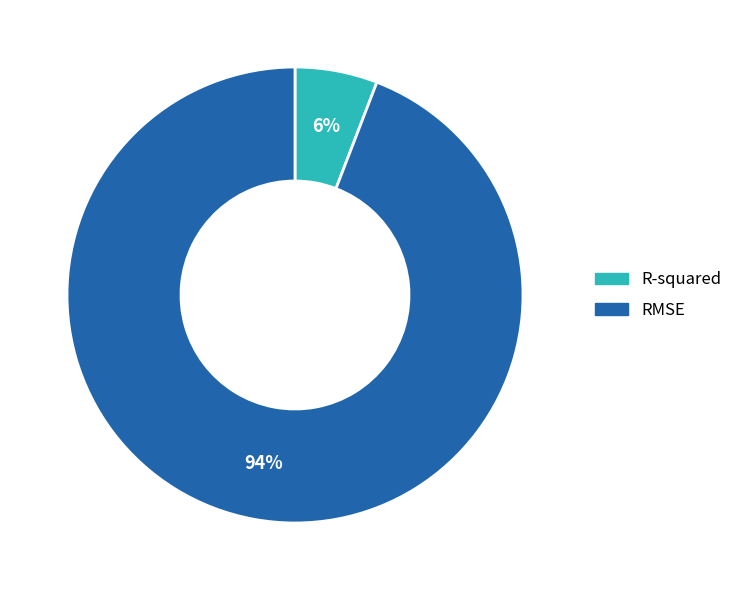

To the nearest percent, what portion does RMSE represent?

94%